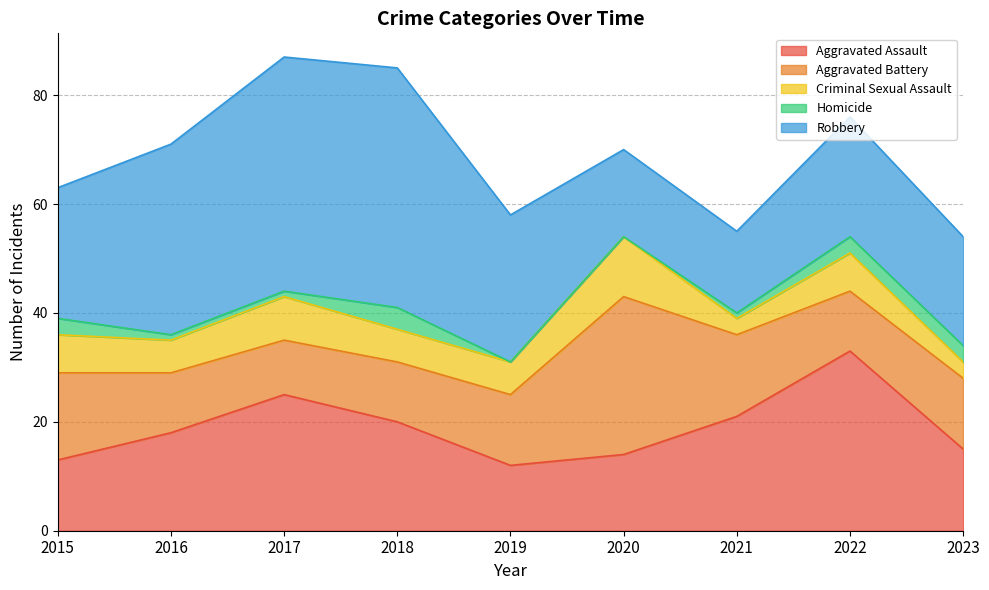

Rank the series by their maximum value, from highest to lowest.

Robbery, Aggravated Assault, Aggravated Battery, Criminal Sexual Assault, Homicide